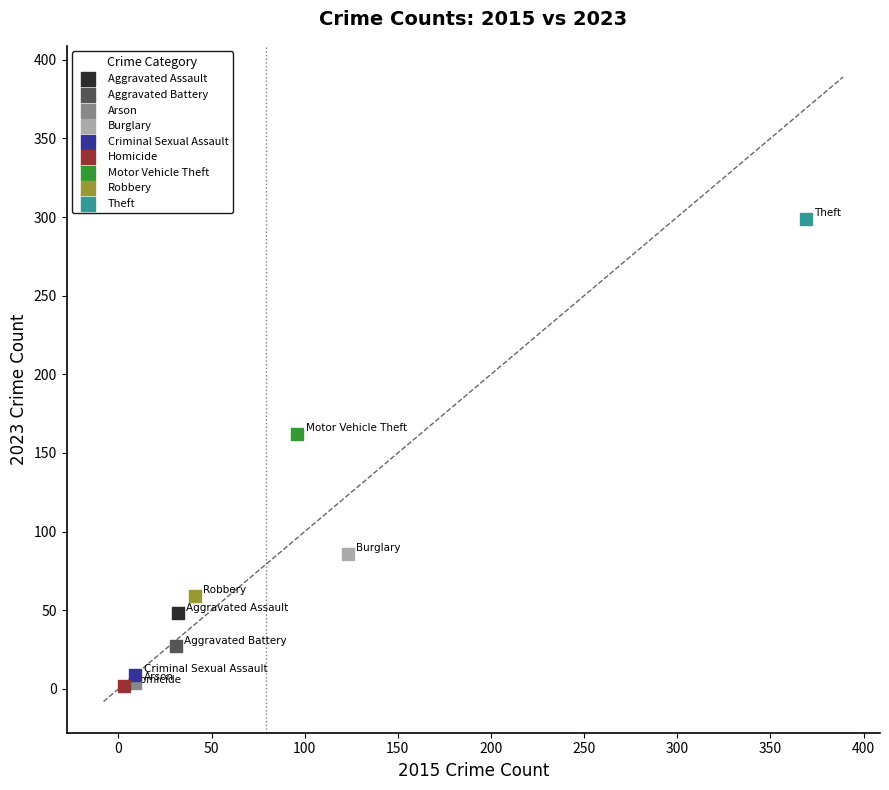

What are all the series names shown in the legend?

Aggravated Assault, Aggravated Battery, Arson, Burglary, Criminal Sexual Assault, Homicide, Motor Vehicle Theft, Robbery, Theft